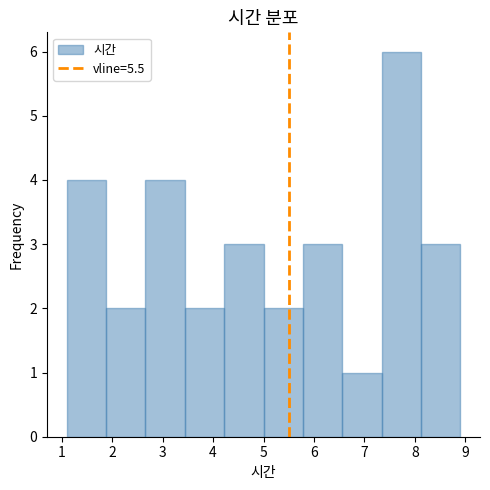

Reading left to right, list every bar in this chart as the range it spans on the x-axis followed by its height. Neither the bar edges nor the heights are printed on the chart, so give them approximately, as read against the axes.

1.10 to 1.88: 4
1.88 to 2.66: 2
2.66 to 3.44: 4
3.44 to 4.22: 2
4.22 to 5.00: 3
5.00 to 5.78: 2
5.78 to 6.56: 3
6.56 to 7.34: 1
7.34 to 8.12: 6
8.12 to 8.90: 3